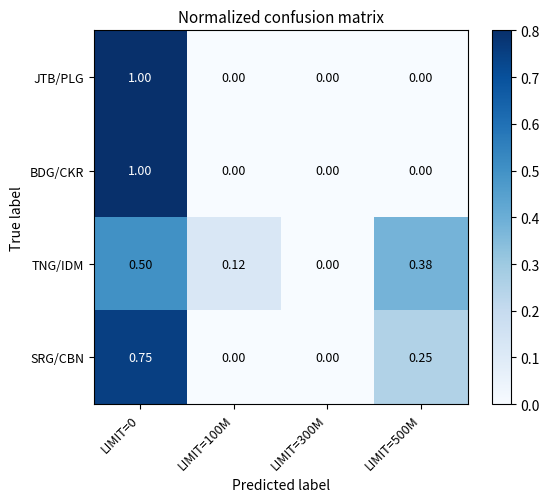

Which series changed the most between LIMIT=100M and LIMIT=500M?

TNG/IDM